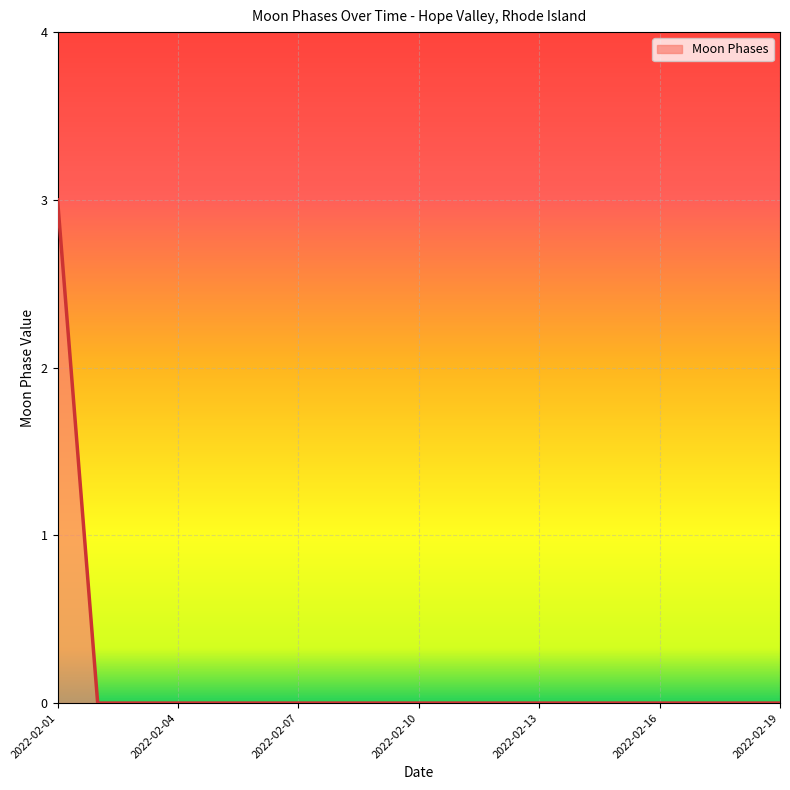

How many series are shown in this chart?

1